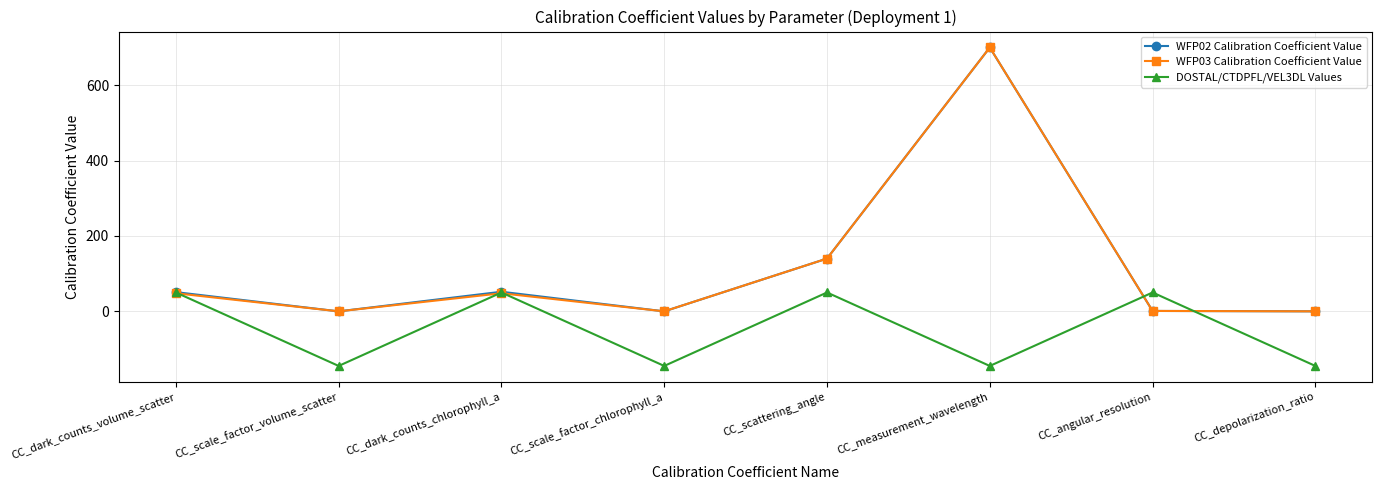

Which series has the largest range (max minus min)?

WFP02 Calibration Coefficient Value